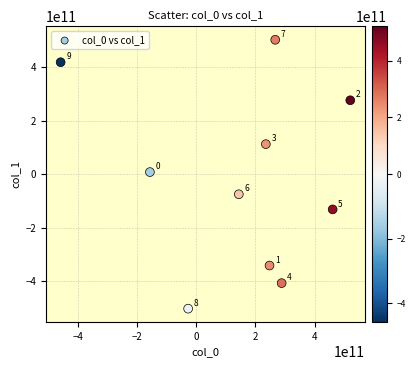

What is the average X value?

152317671321